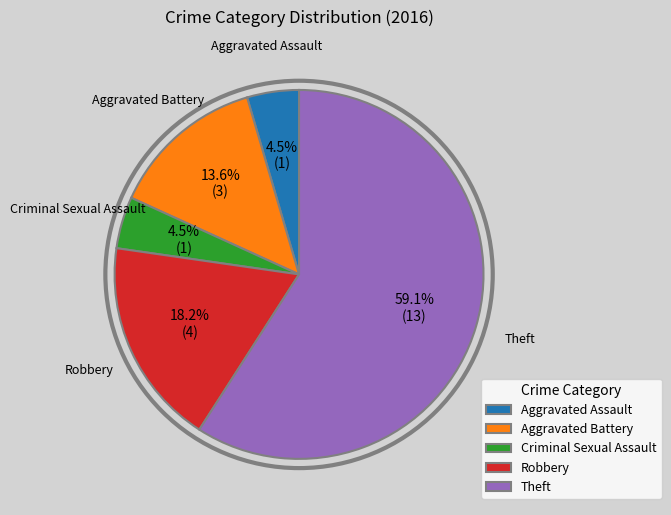

What portion of the pie excludes Aggravated Assault?

95.5%